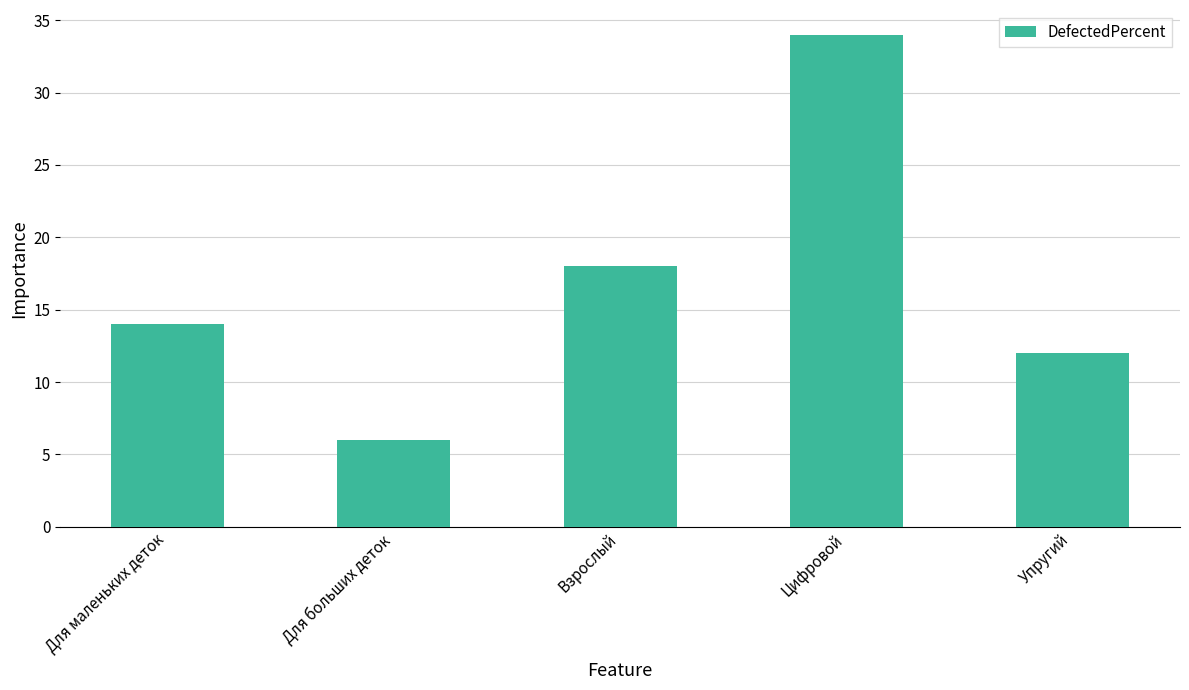

At which label is the value closest to 20?

Взрослый